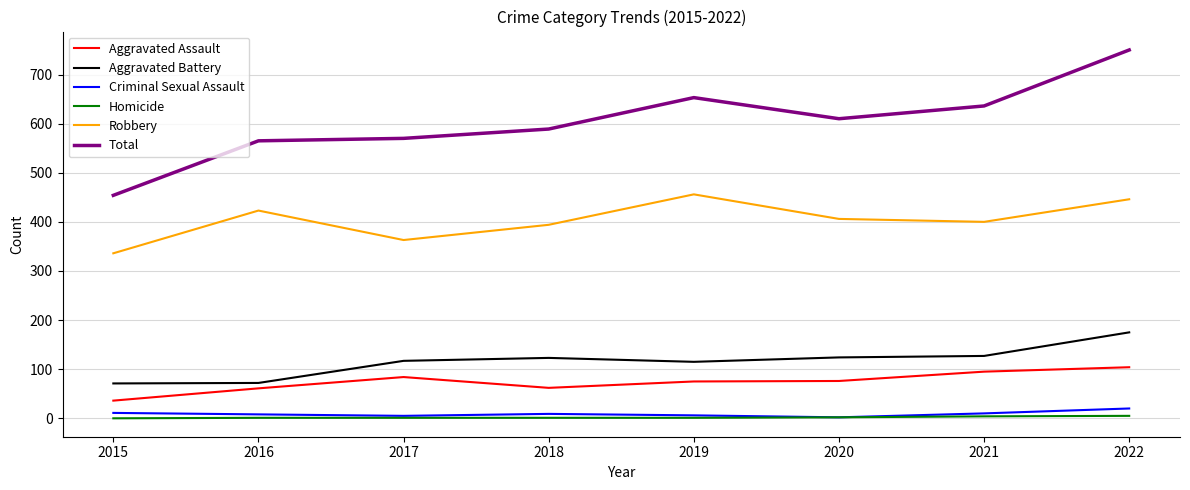

Which series has the widest spread of values?

Total